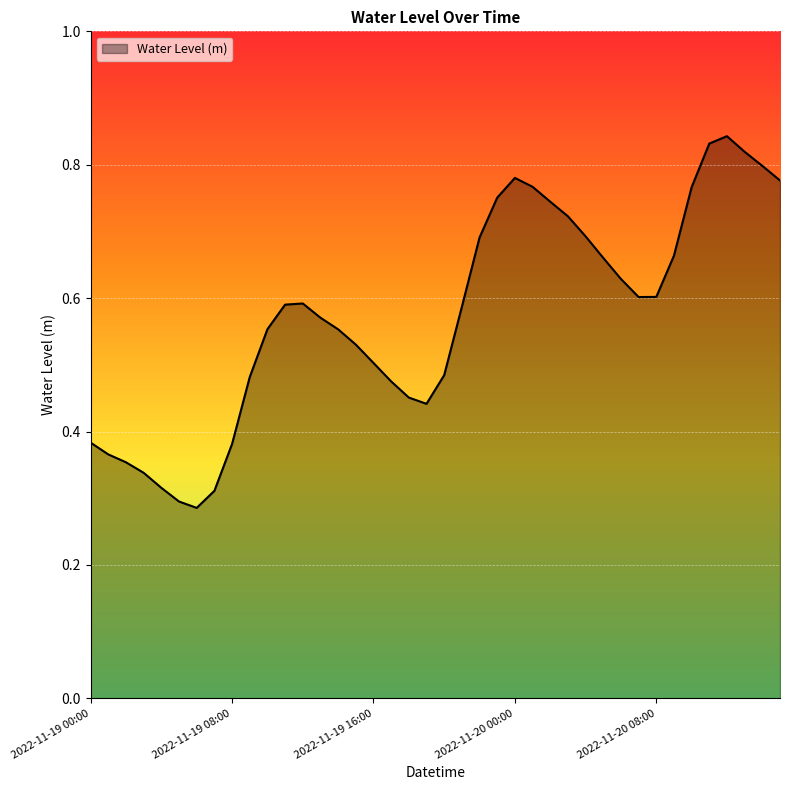

Reading left to right, transcribe all the data shown in this chart.

2022-11-19 00:00=0.4	2022-11-19 01:00=0.4	2022-11-19 02:00=0.4	2022-11-19 03:00=0.3	2022-11-19 04:00=0.3	2022-11-19 05:00=0.3	2022-11-19 06:00=0.3	2022-11-19 07:00=0.3	2022-11-19 08:00=0.4	2022-11-19 09:00=0.5	2022-11-19 10:00=0.6	2022-11-19 11:00=0.6	2022-11-19 12:00=0.6	2022-11-19 13:00=0.6	2022-11-19 14:00=0.6	2022-11-19 15:00=0.5	2022-11-19 16:00=0.5	2022-11-19 17:00=0.5	2022-11-19 18:00=0.5	2022-11-19 19:00=0.4	2022-11-19 20:00=0.5	2022-11-19 21:00=0.6	2022-11-19 22:00=0.7	2022-11-19 23:00=0.8	2022-11-20 00:00=0.8	2022-11-20 01:00=0.8	2022-11-20 02:00=0.7	2022-11-20 03:00=0.7	2022-11-20 04:00=0.7	2022-11-20 05:00=0.7	2022-11-20 06:00=0.6	2022-11-20 07:00=0.6	2022-11-20 08:00=0.6	2022-11-20 09:00=0.7	2022-11-20 10:00=0.8	2022-11-20 11:00=0.8	2022-11-20 12:00=0.8	2022-11-20 13:00=0.8	2022-11-20 14:00=0.8	2022-11-20 15:00=0.8